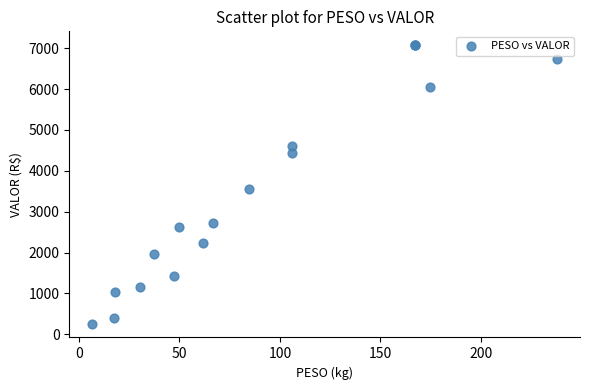

What Y value in the scatter plot is closest to 3667?

3552.4